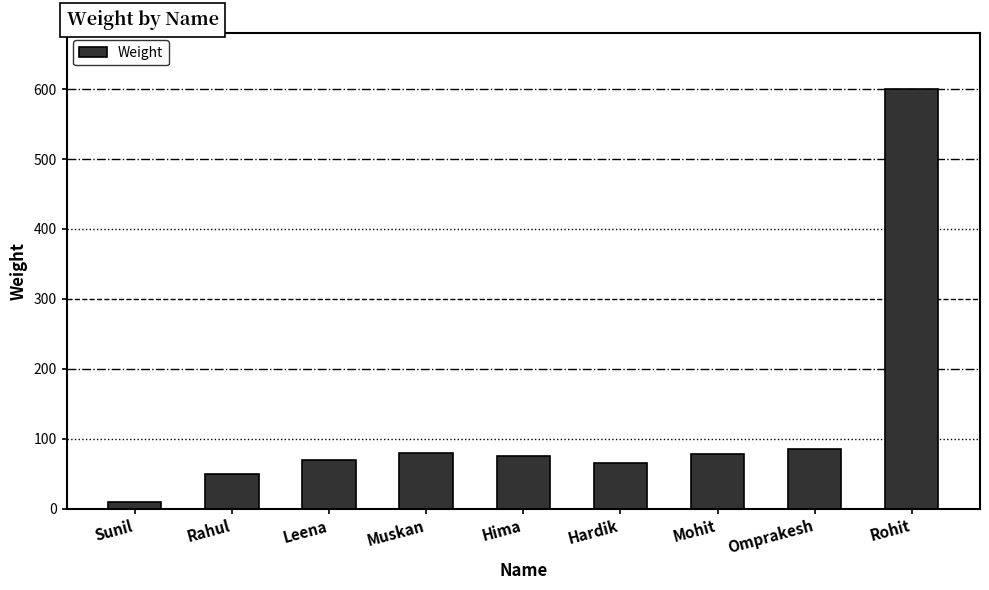

At which category does the chart reach its minimum across all series?

Sunil